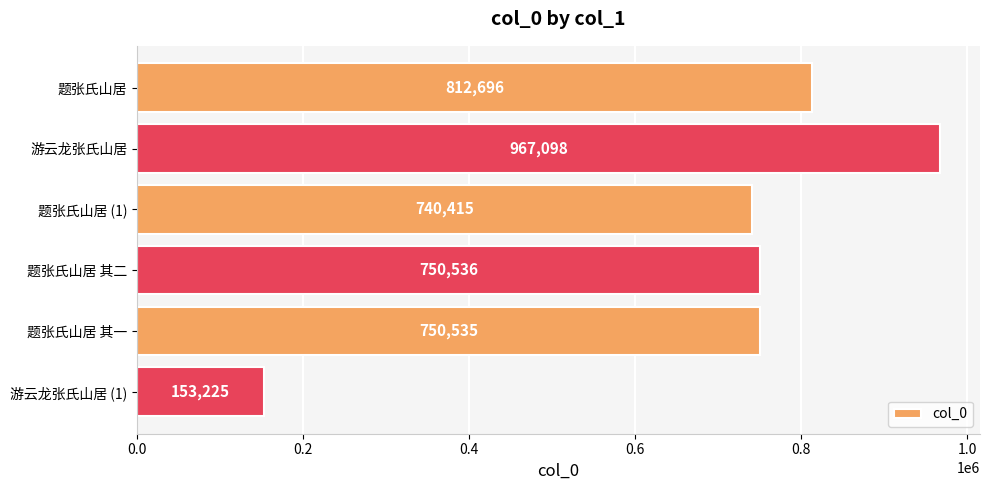

List the labels in order of value, smallest first.

游云龙张氏山居 (1), 题张氏山居 (1), 题张氏山居 其一, 题张氏山居 其二, 题张氏山居, 游云龙张氏山居